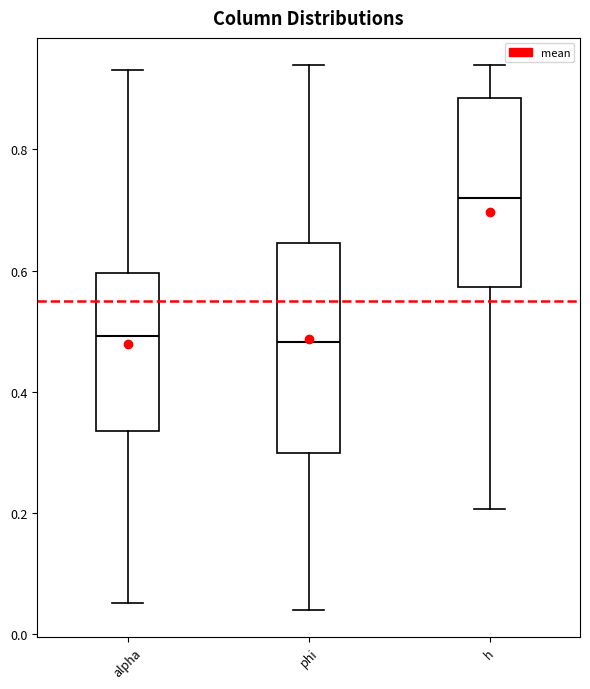

Reading left to right, read every box against the y-axis: the position of its median line, the range the box covers, and the ends of its whiskers. The values are not printed on the chart, so give them approximately, as read against the axis.

alpha: median 0.50, box 0.34 to 0.60, whiskers 0.06 to 0.94
phi: median 0.48, box 0.30 to 0.64, whiskers 0.04 to 0.94
h: median 0.72, box 0.58 to 0.88, whiskers 0.20 to 0.94